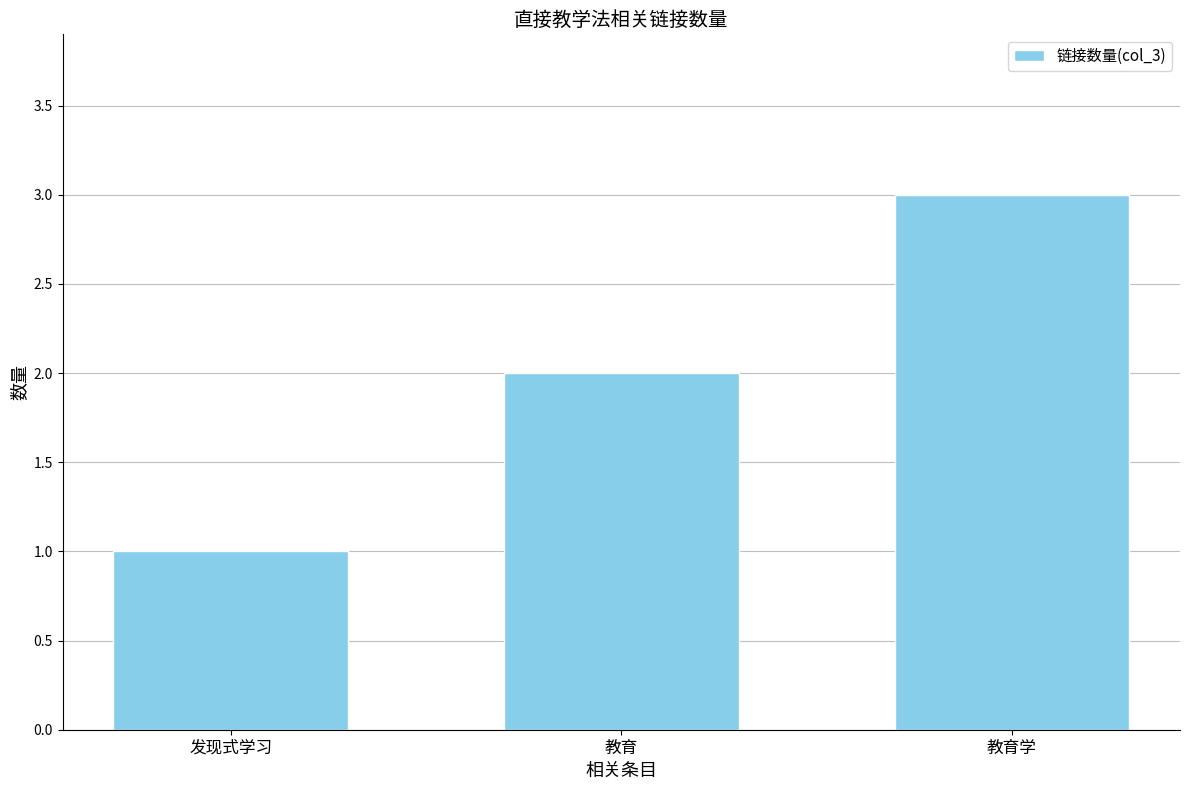

Reading left to right, list all the values displayed in this chart.

发现式学习=1	教育=2	教育学=3